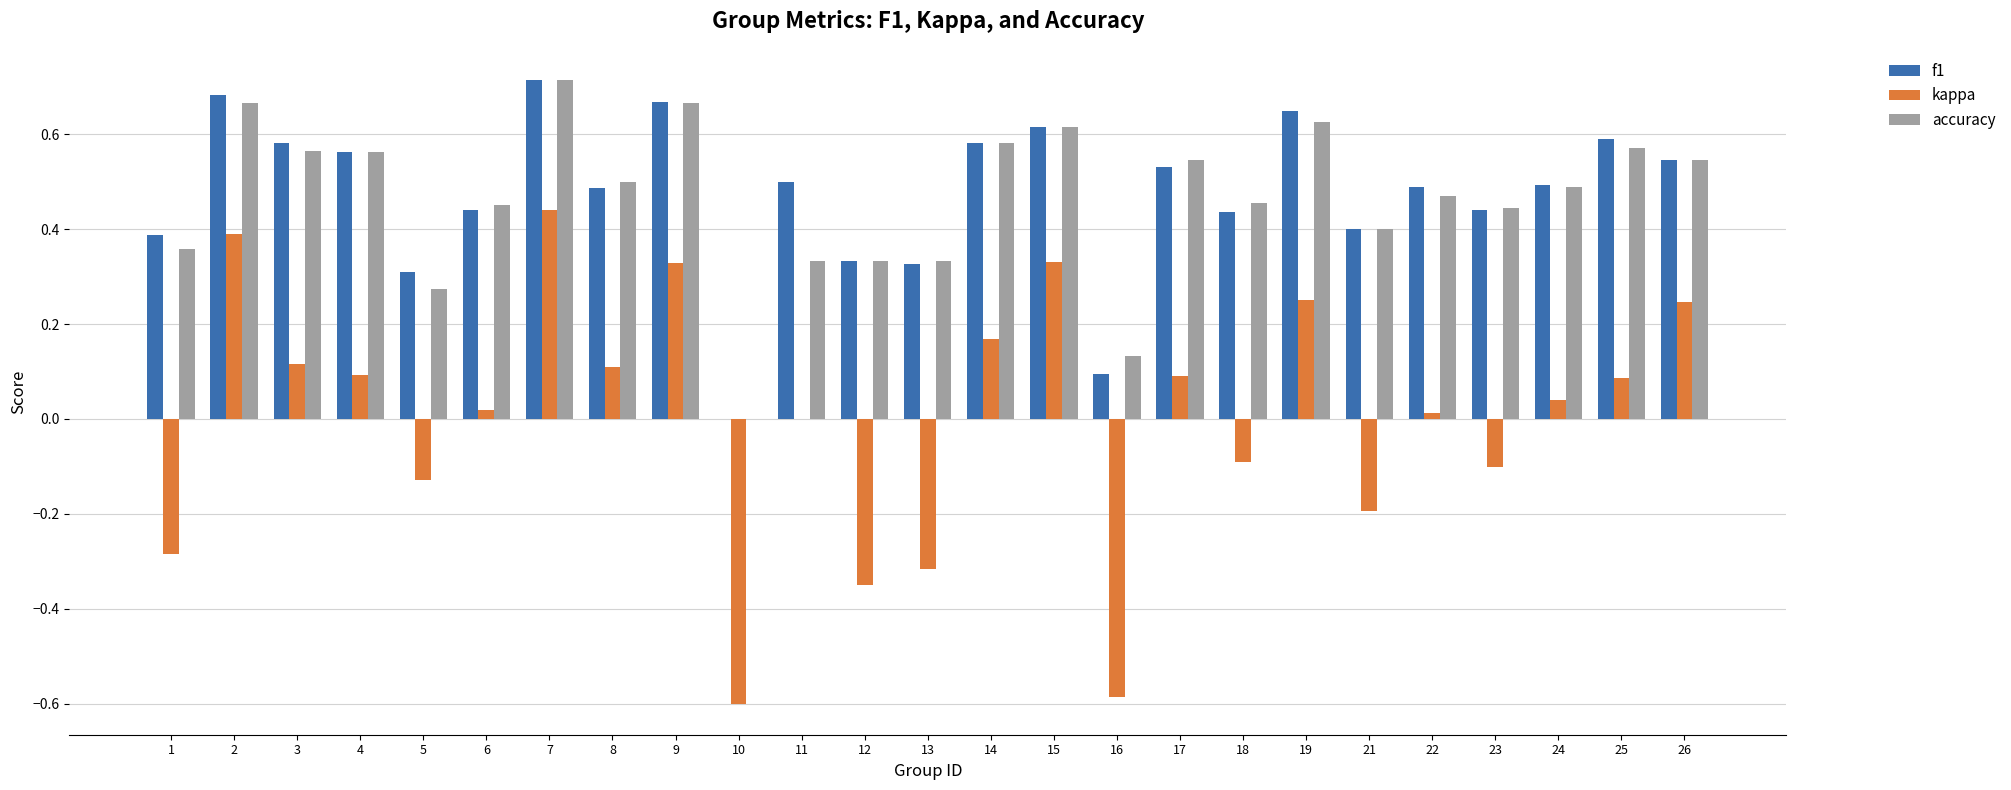

How many distinct data groups are displayed?

3